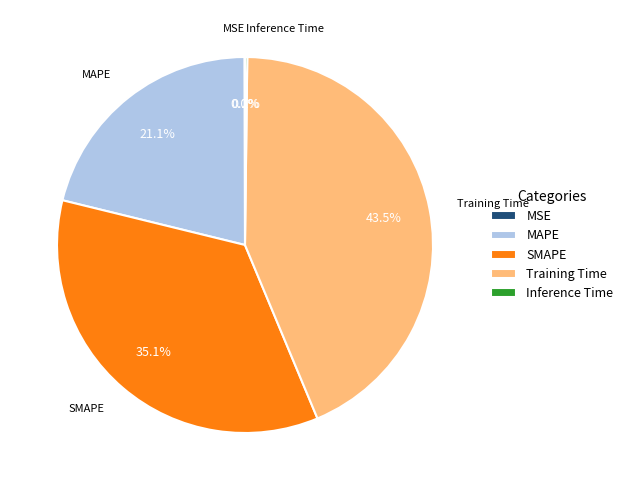

Which category has the biggest portion of the pie?

Training Time